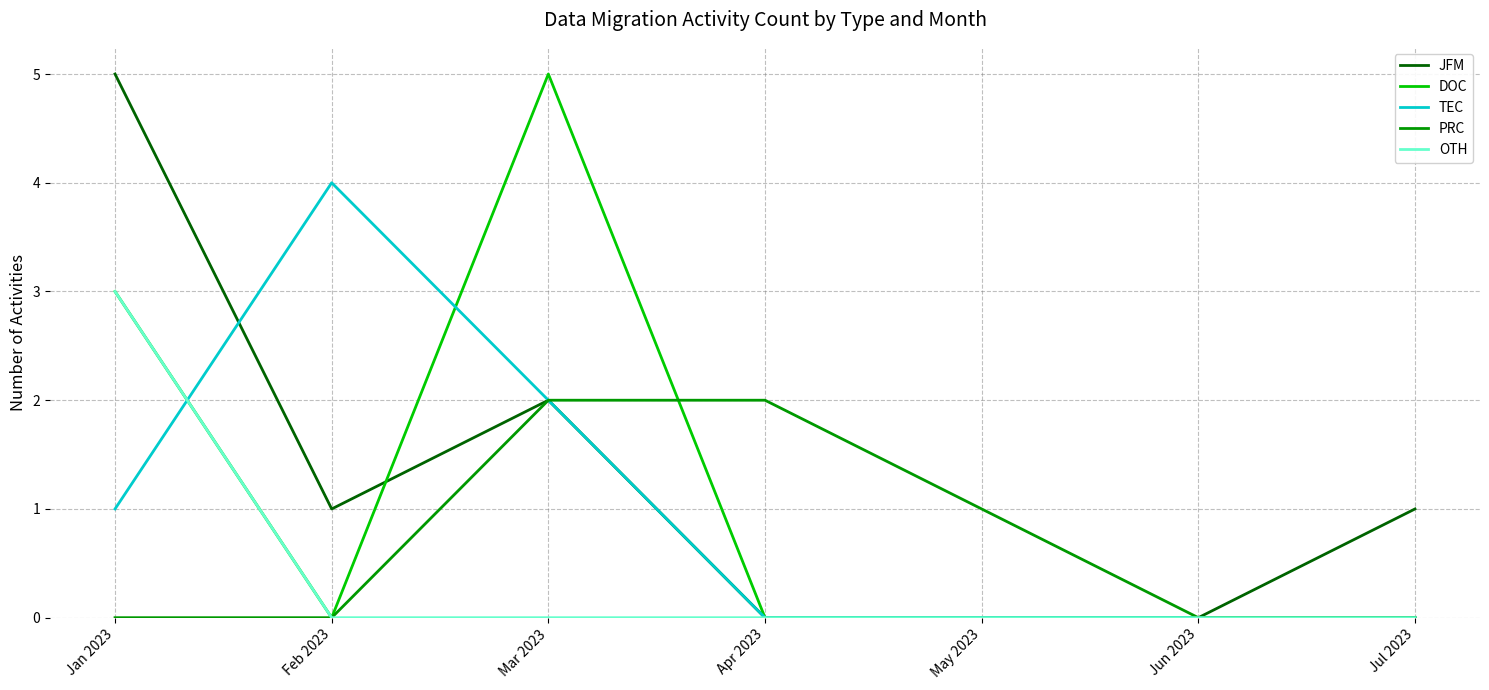

How many lines are shown in the chart?

5